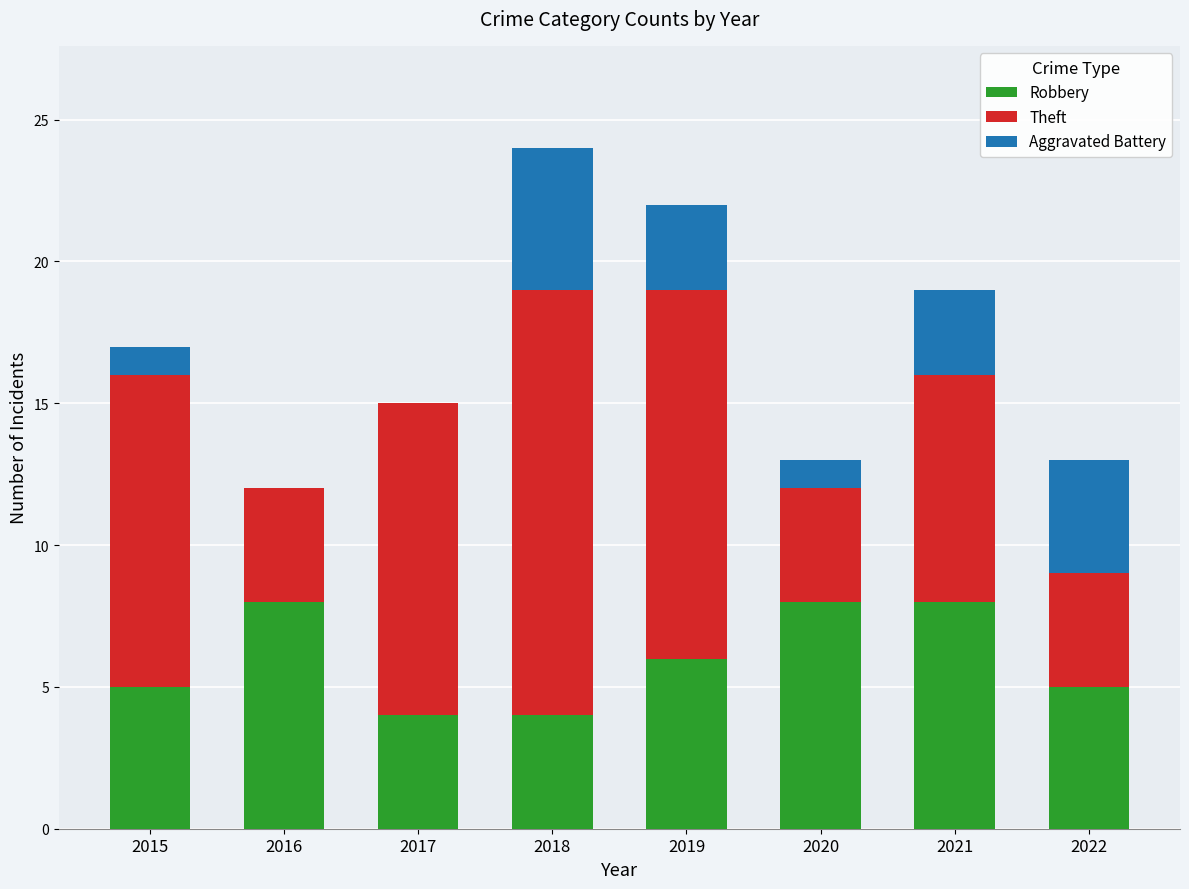

At which category is the sum across all series the highest?

2018